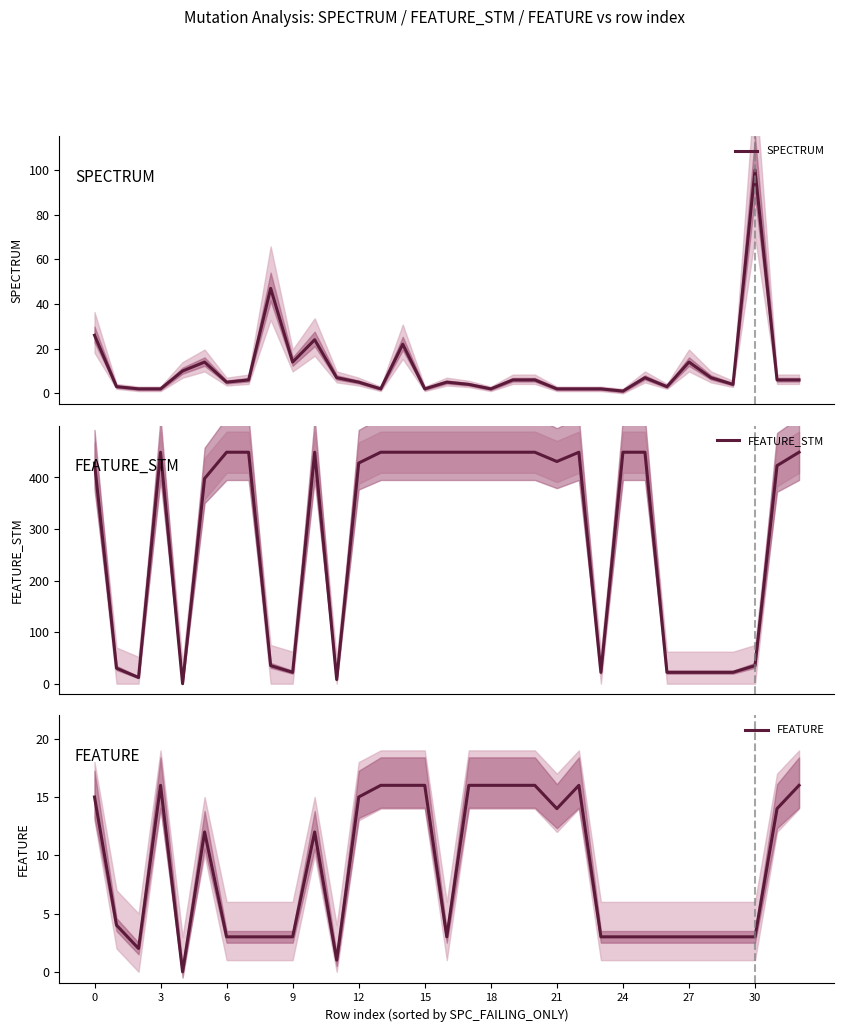

Reading left to right, transcribe all the data shown in this chart.

SPECTRUM: 26	3	2	2	10	14	5	6	47	14	24	7	5	2	22	2	5	4	2	6	6	2	2	2	1	7	3	14	7	4	100	6	6
FEATURE_STM: 428	30	12	449	0	398	449	449	35	22	449	8	428	449	449	449	449	449	449	449	449	431	449	22	449	449	22	22	22	22	35	423	449
FEATURE: 15	4	2	16	0	12	3	3	3	3	12	1	15	16	16	16	3	16	16	16	16	14	16	3	3	3	3	3	3	3	3	14	16